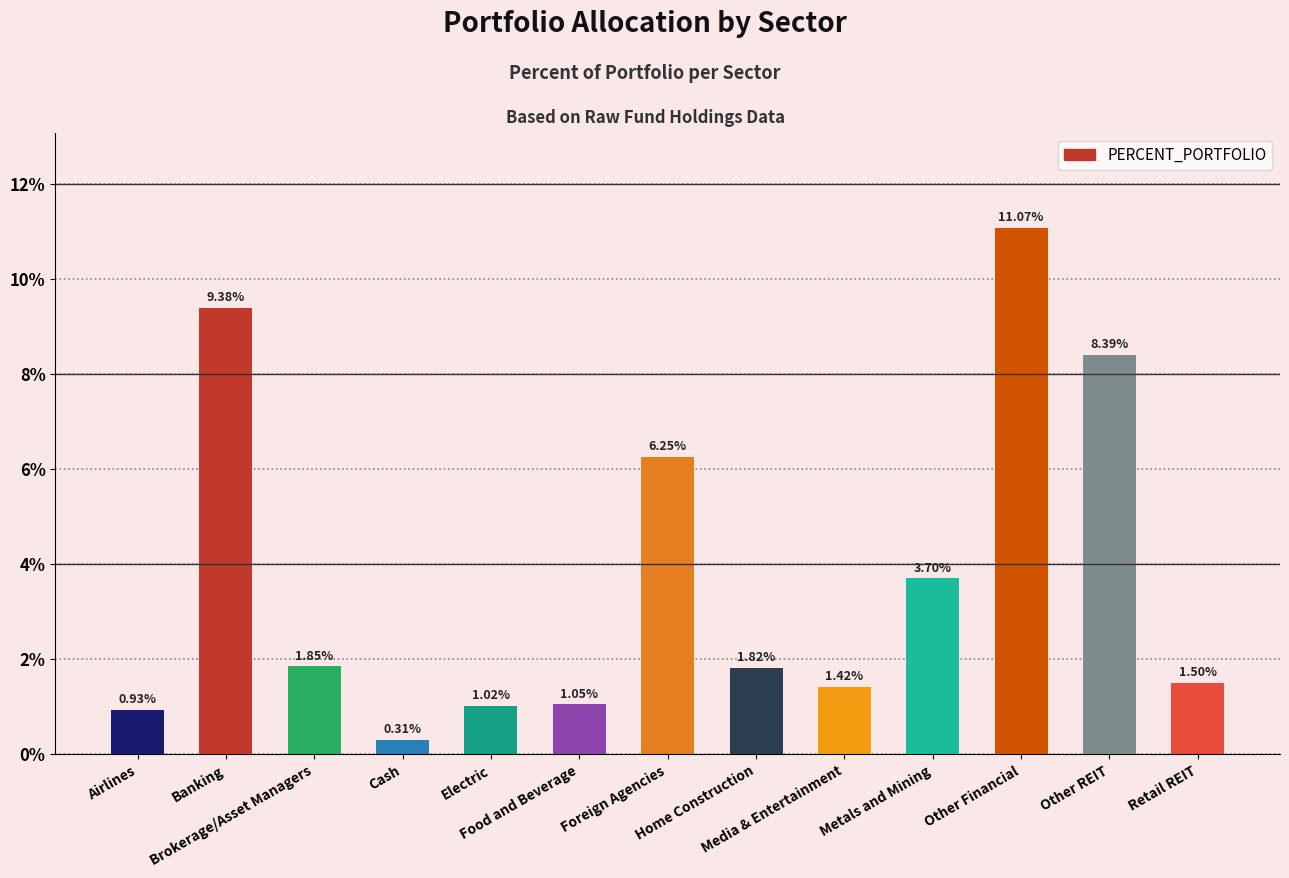

What is the sum of the values at Electric and Retail REIT?

2.5